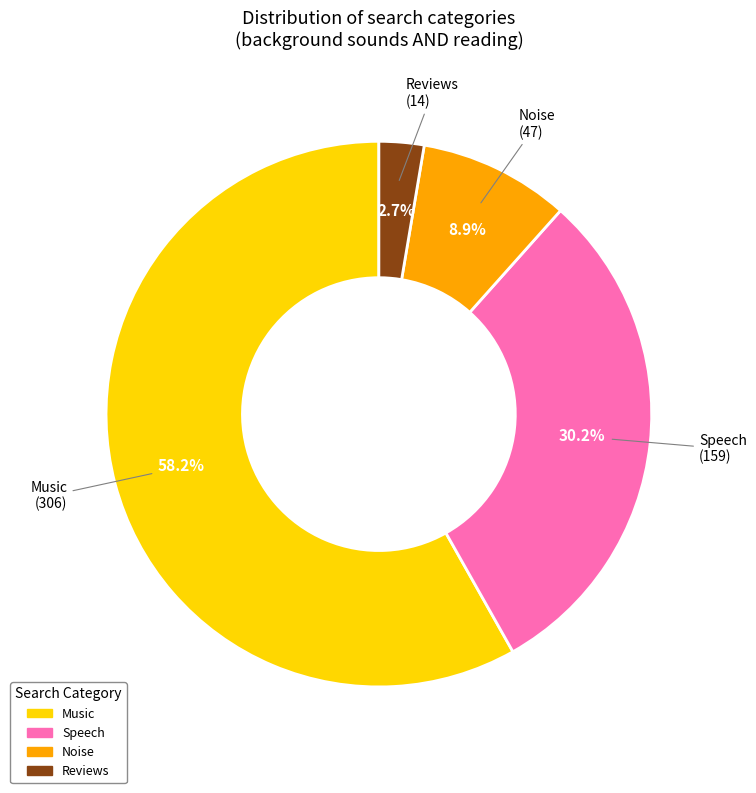

Rank the categories by value from lowest to highest.

Reviews, Noise, Speech, Music